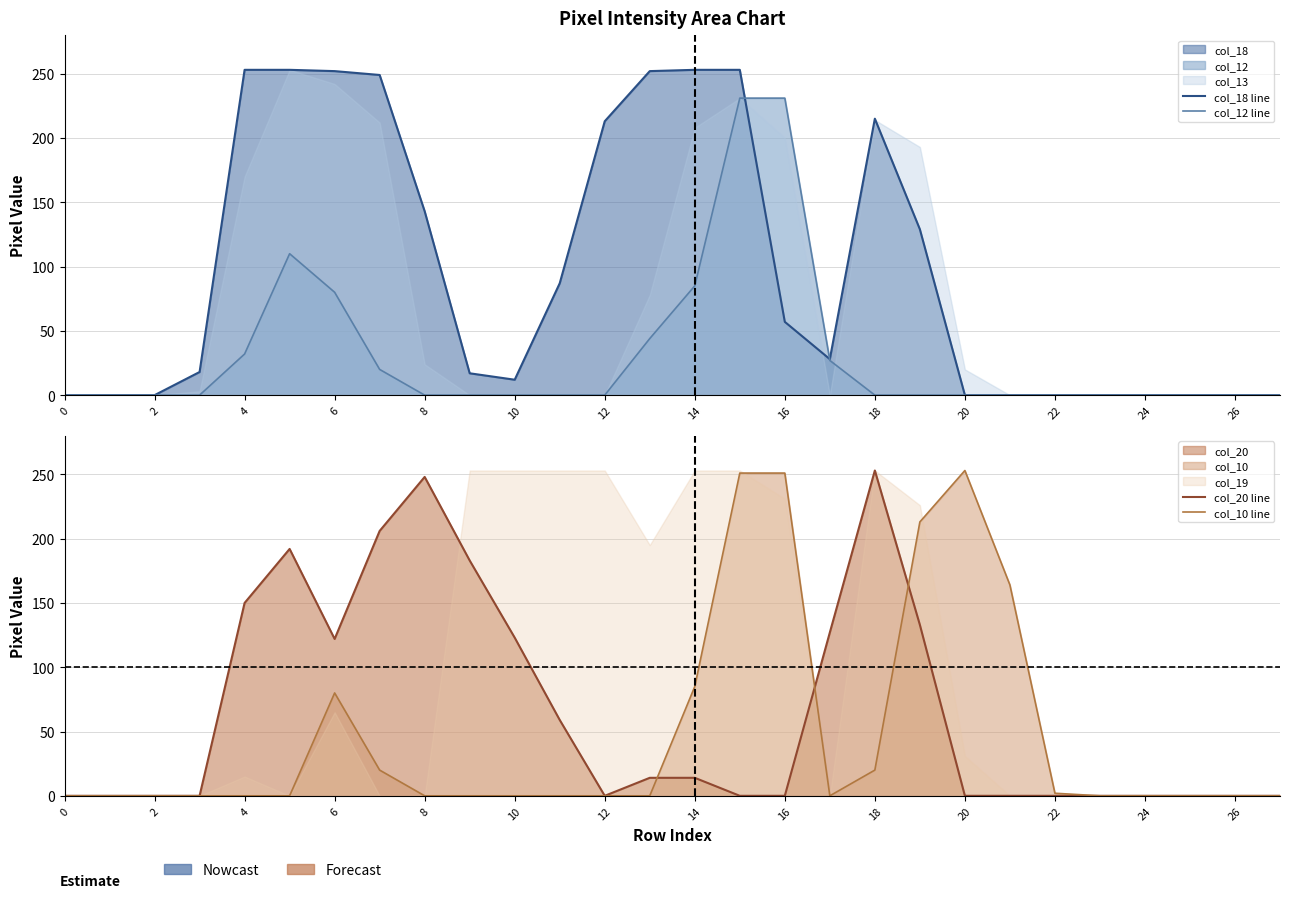

Does the chart have visible grid lines?

Yes